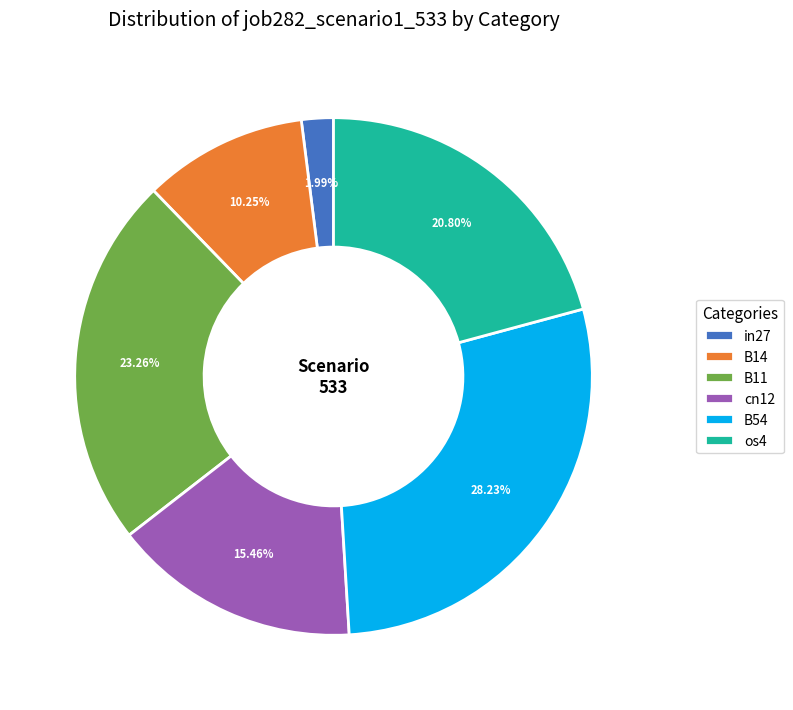

To the nearest percent, what portion does B54 represent?

28%